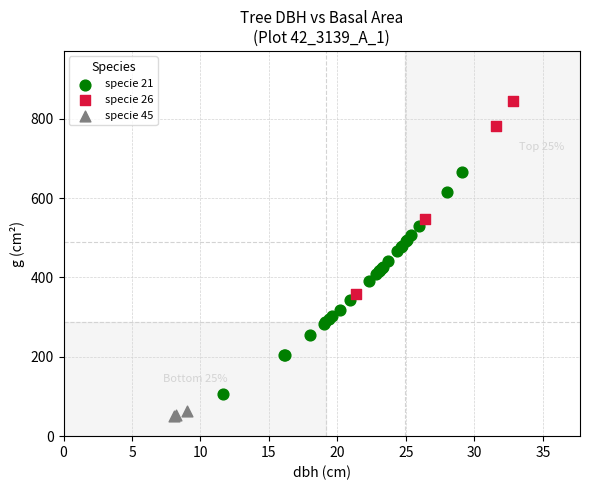

Which series contains the highest Y value?

specie 26